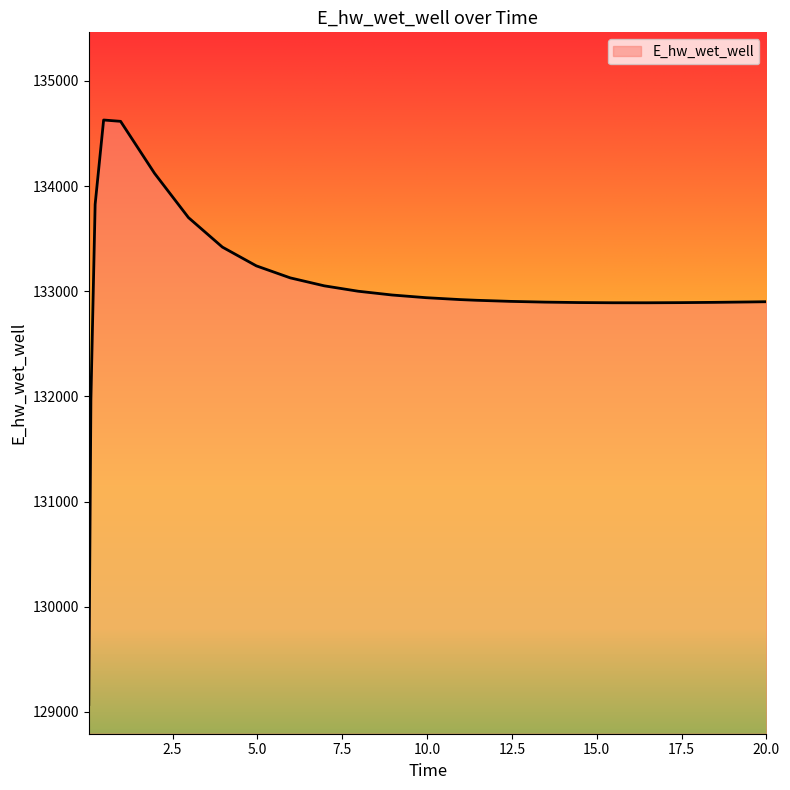

What is the difference between the maximum and minimum values?

5558.1